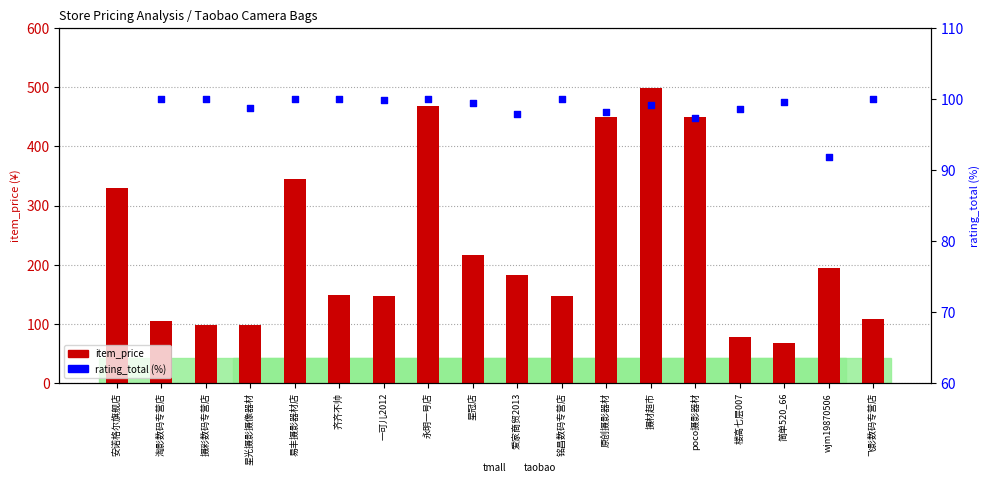

Which series contains the highest Y value?

item_price